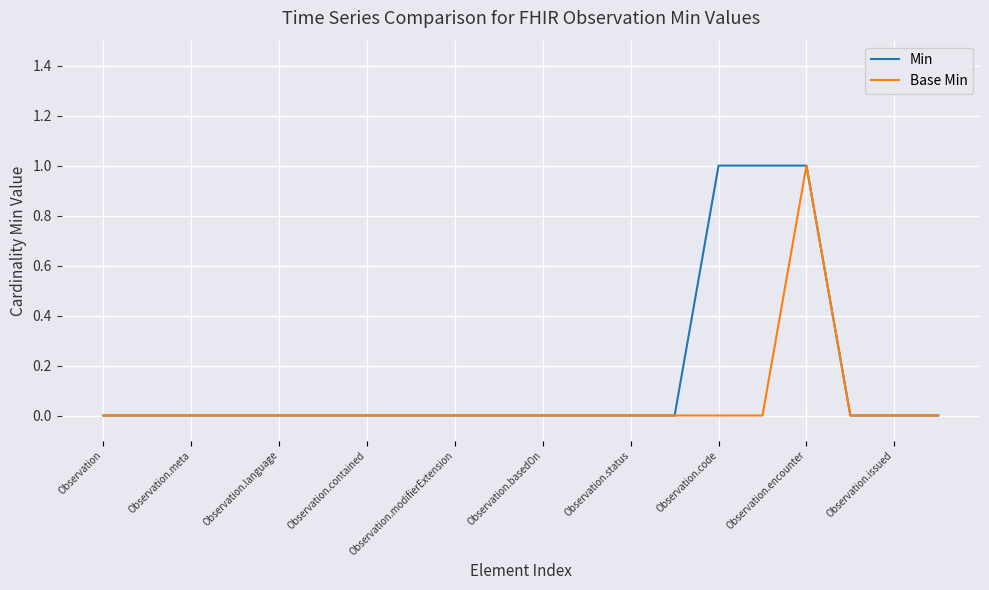

What are all the series names shown in the legend?

Min, Base Min